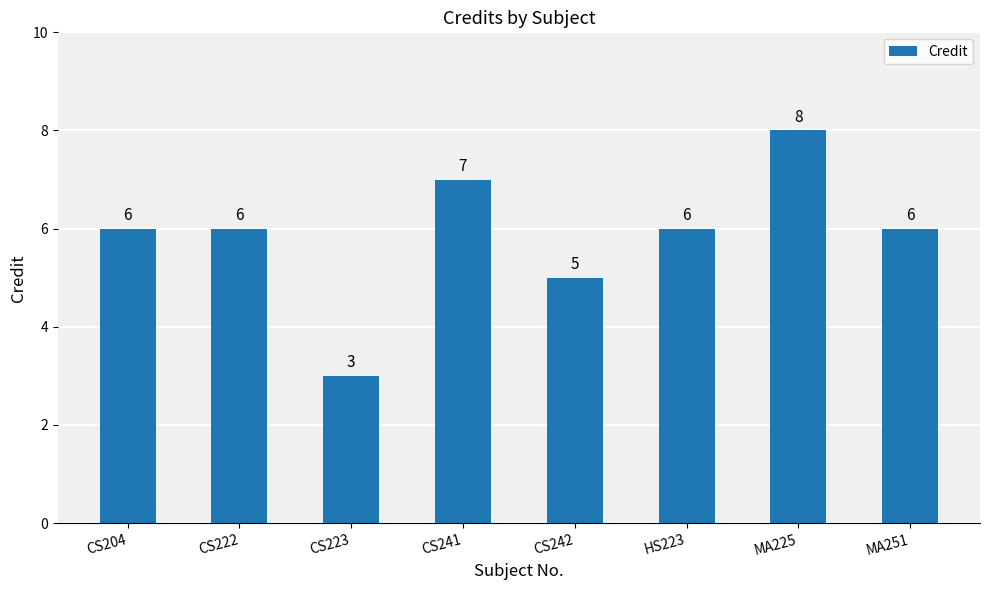

True or false: the data shows 10 at CS222.

False